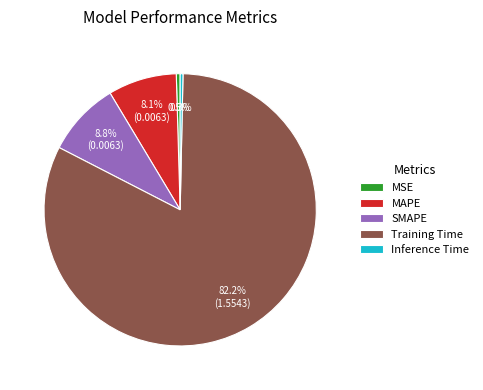

Does any single category account for the majority?

Yes